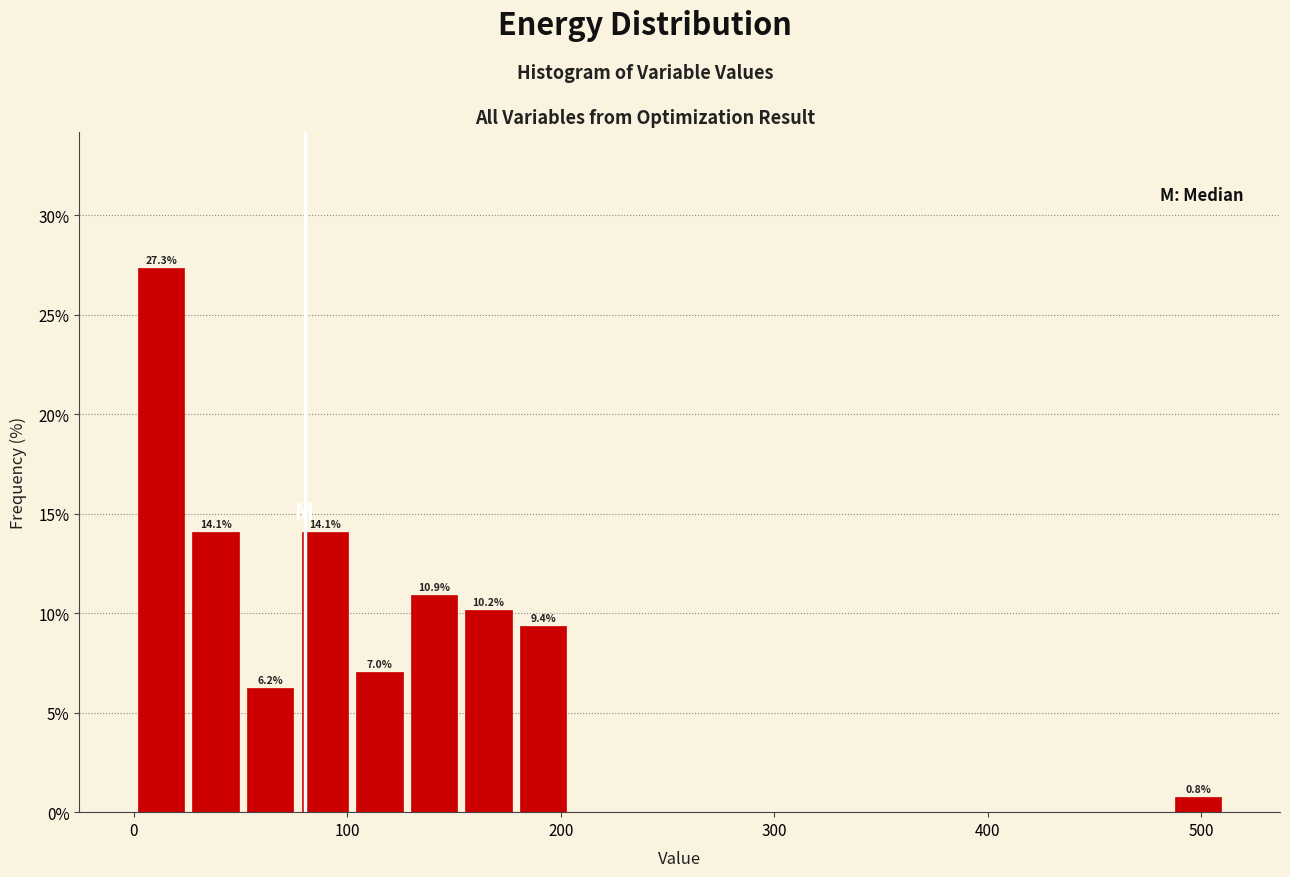

Read against the x-axis, roughly where is the centre of the tallest bar?

10